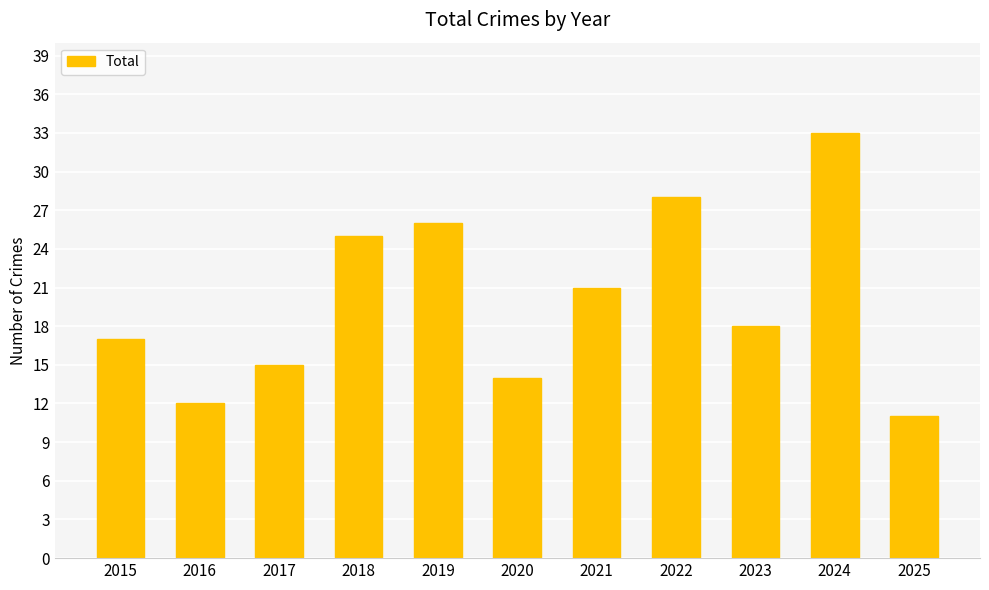

What is the change in value from 2016 to 2025?

-1